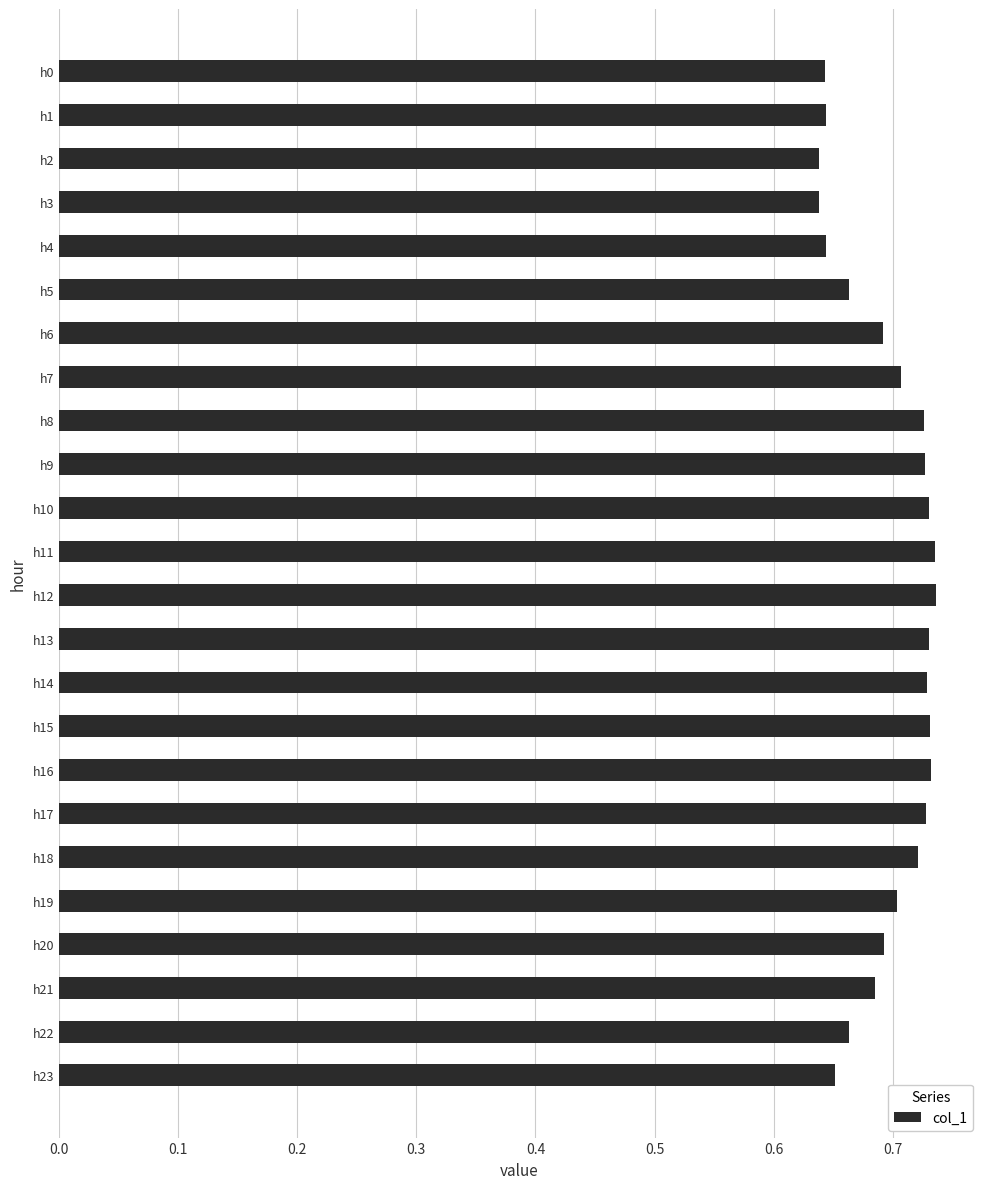

What is the sum of all values?

16.7